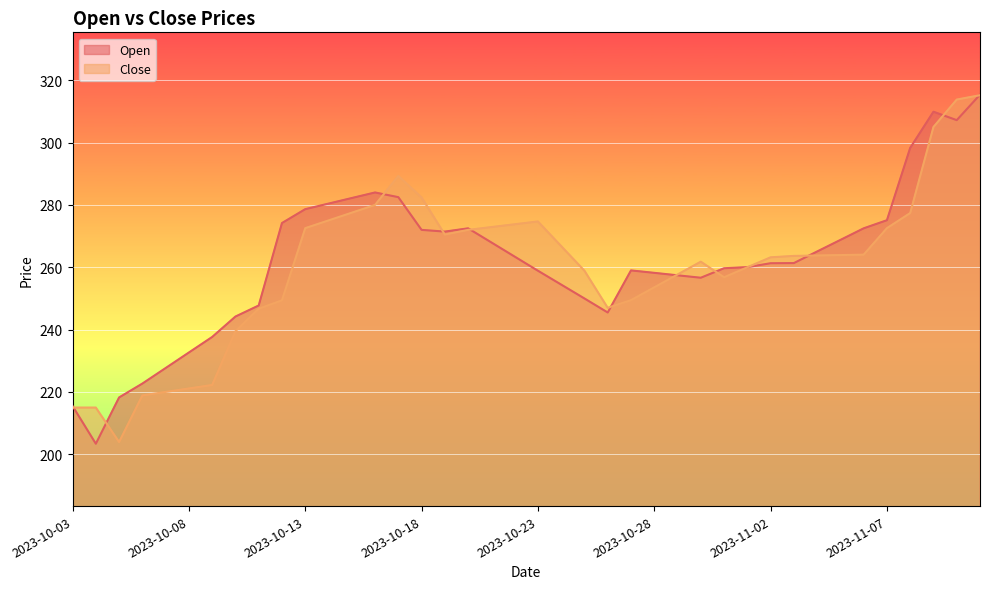

What is the spread (max minus min) of values at 2023-10-05?

14.3